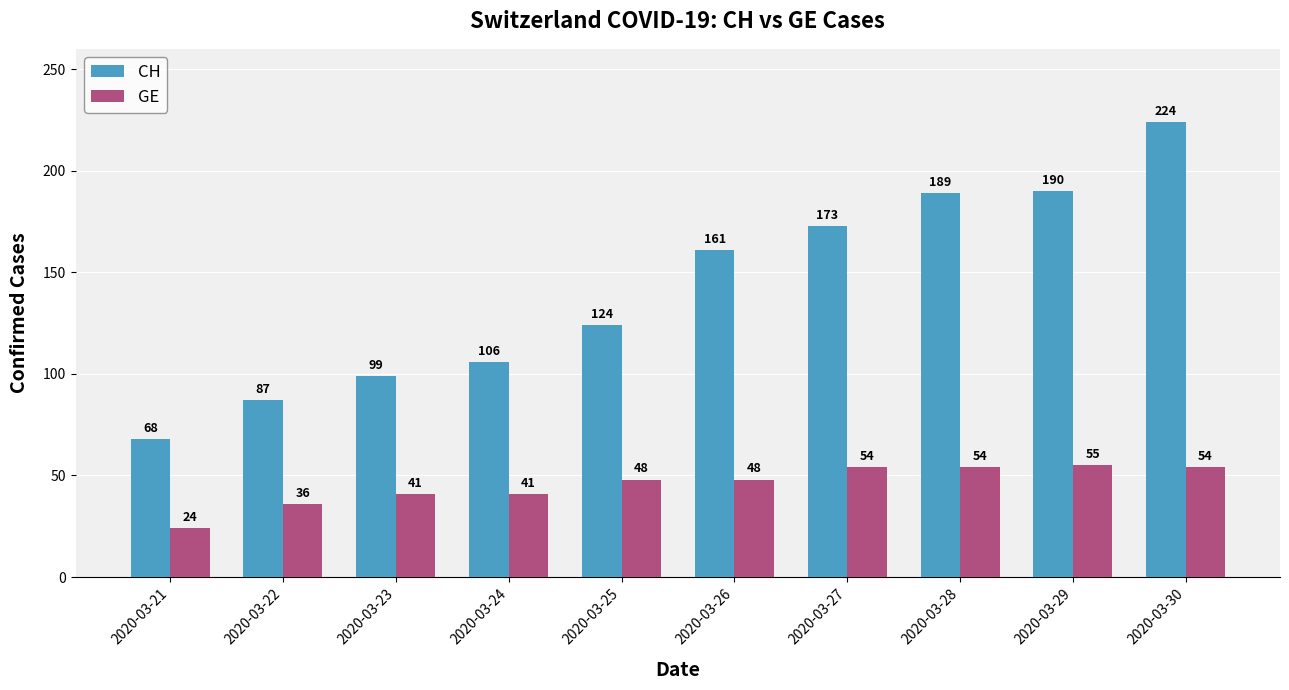

What is the maximum value shown in the chart?

224